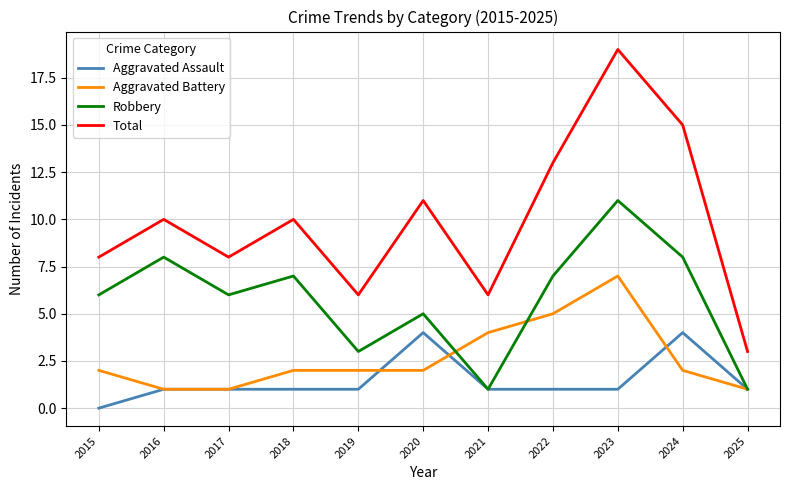

Is this an area chart (filled region under the line)?

No